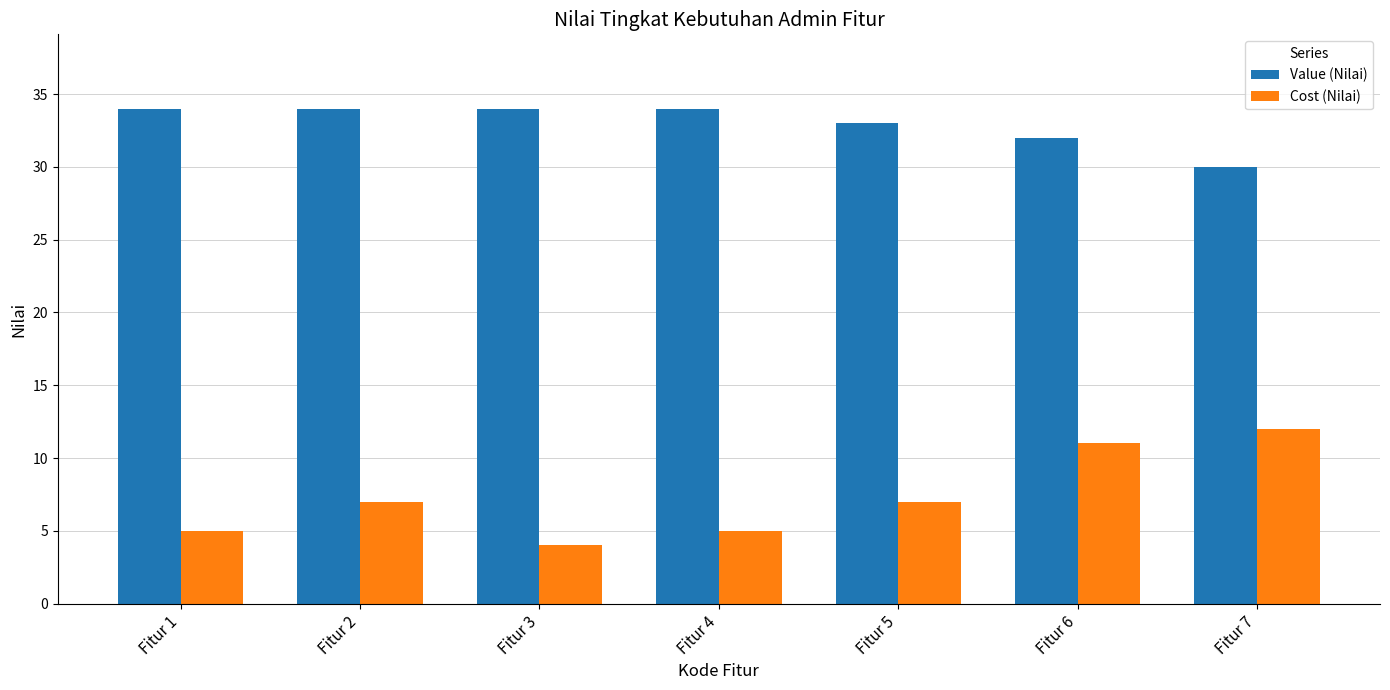

The value of Cost (Nilai) at Fitur 5 is 7. True or false?

True